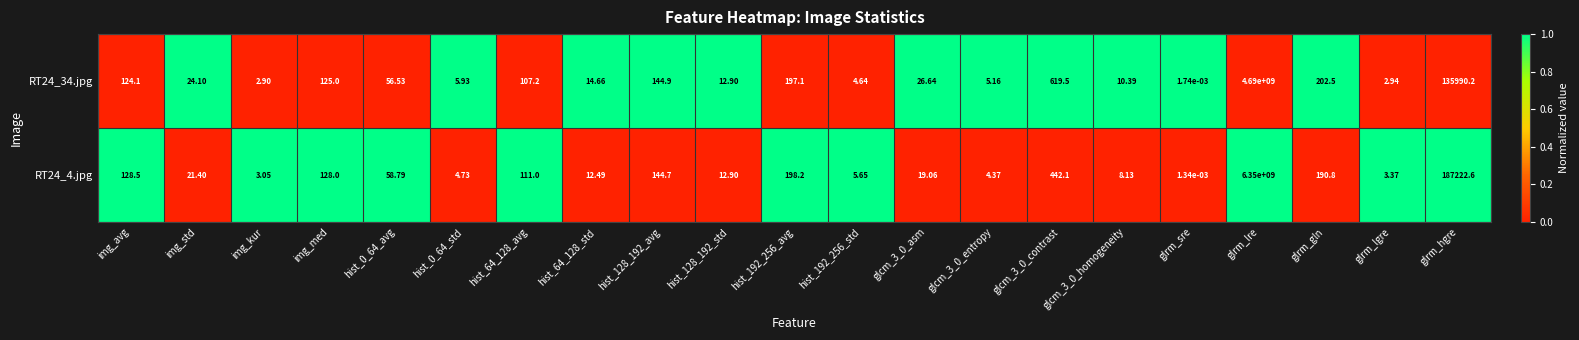

Which series has the widest spread of values?

RT24_4.jpg